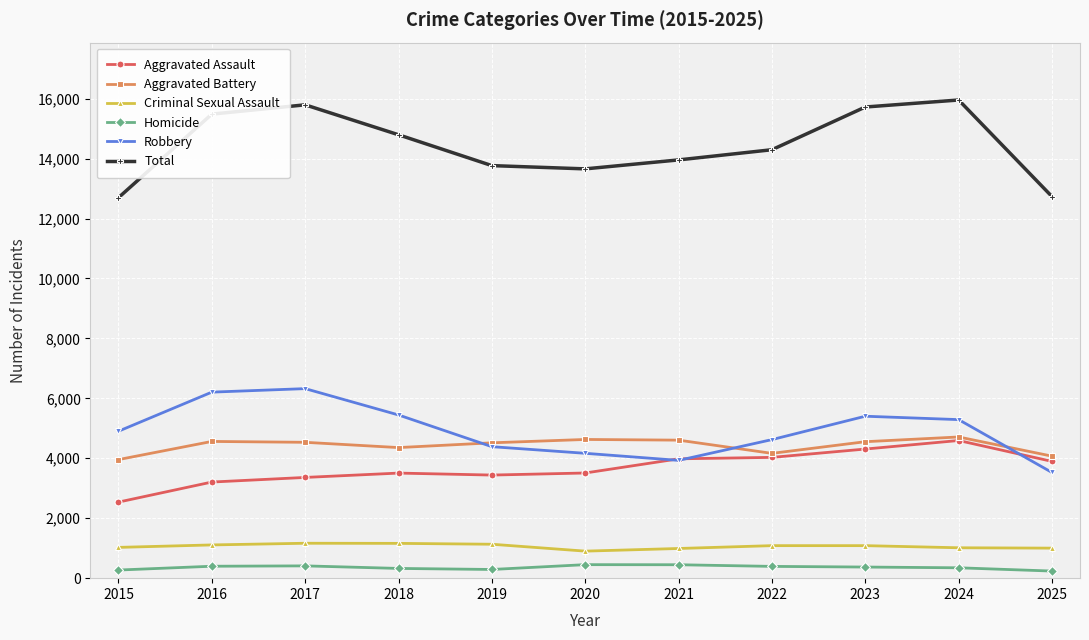

True or false: Robbery and Aggravated Battery intersect in this chart.

True